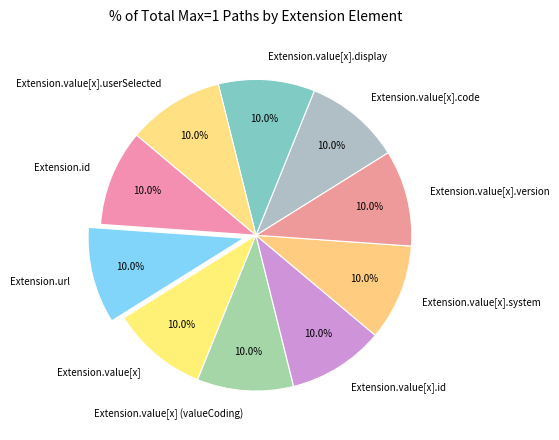

Does Extension.value[x].id represent more than half of the total?

No